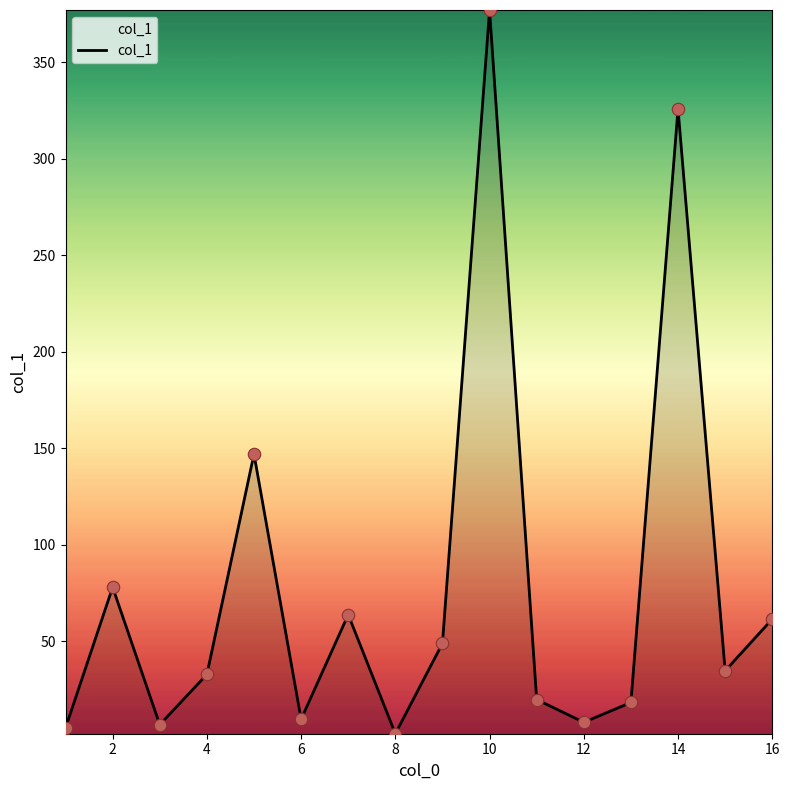

What is the greatest value displayed?

377.2